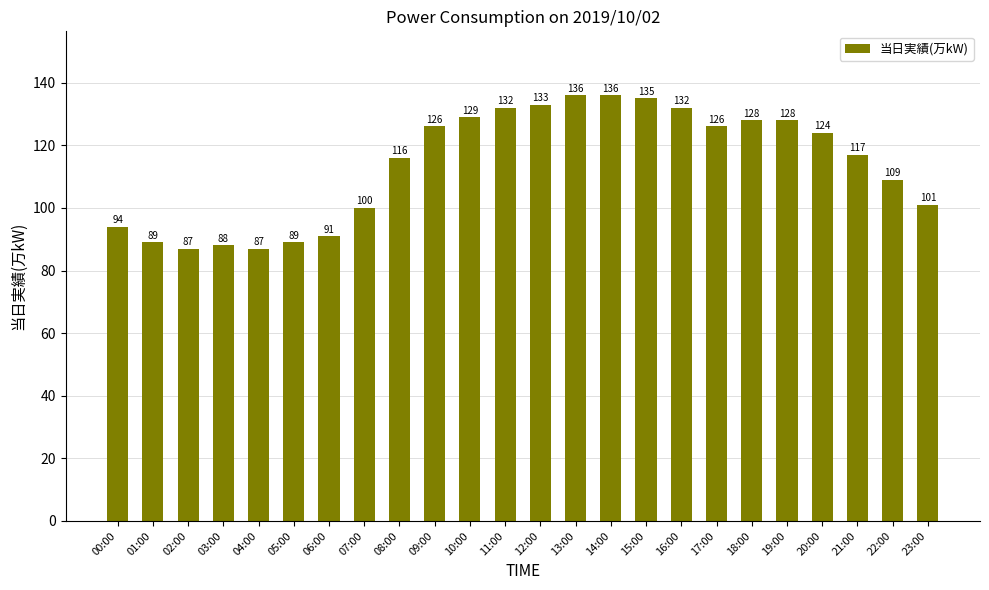

What is the difference between the values at 22:00 and 16:00?

23